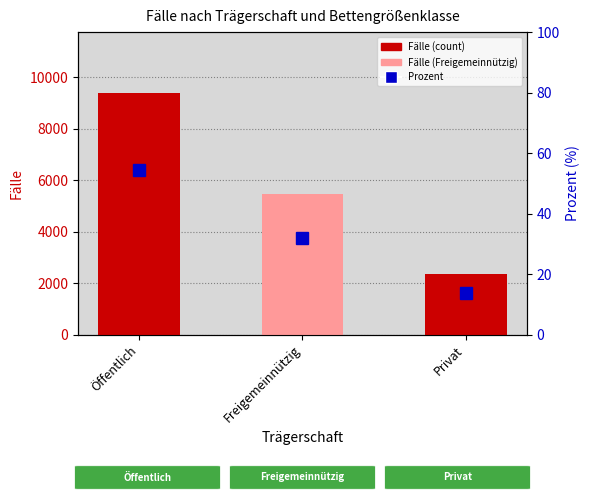

What is the smallest value displayed?

13.7